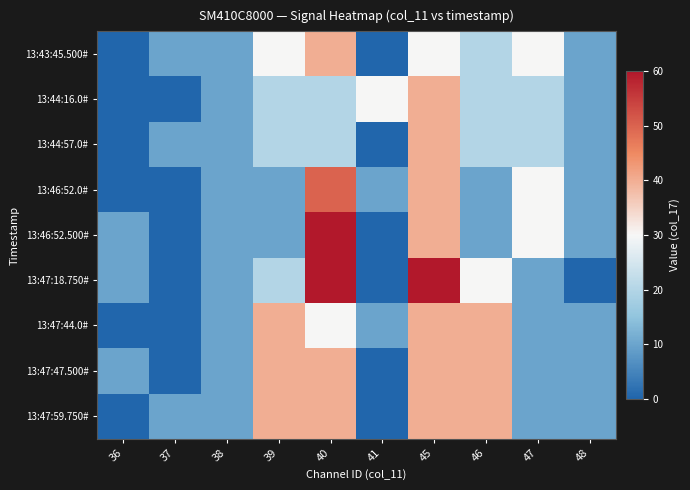

At which category is the sum across all series the highest?

45